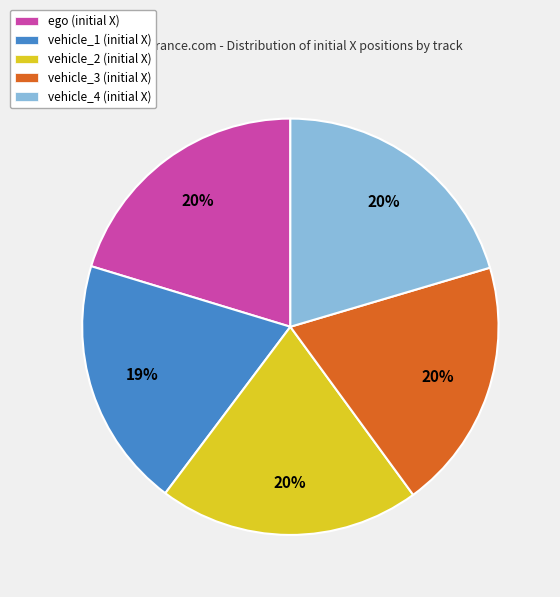

Is it true that vehicle_3 (initial X) is 11% of the pie?

False